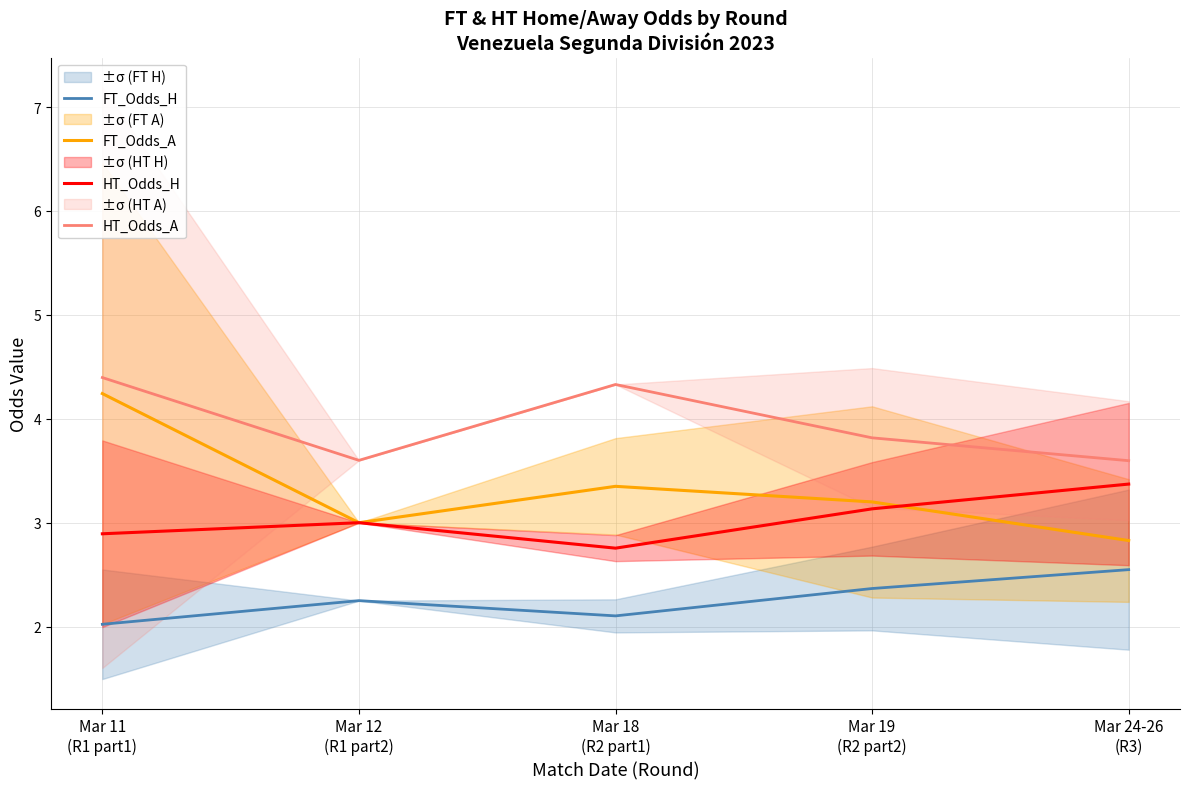

What position from the right is Mar 24-26
(R3)?

1